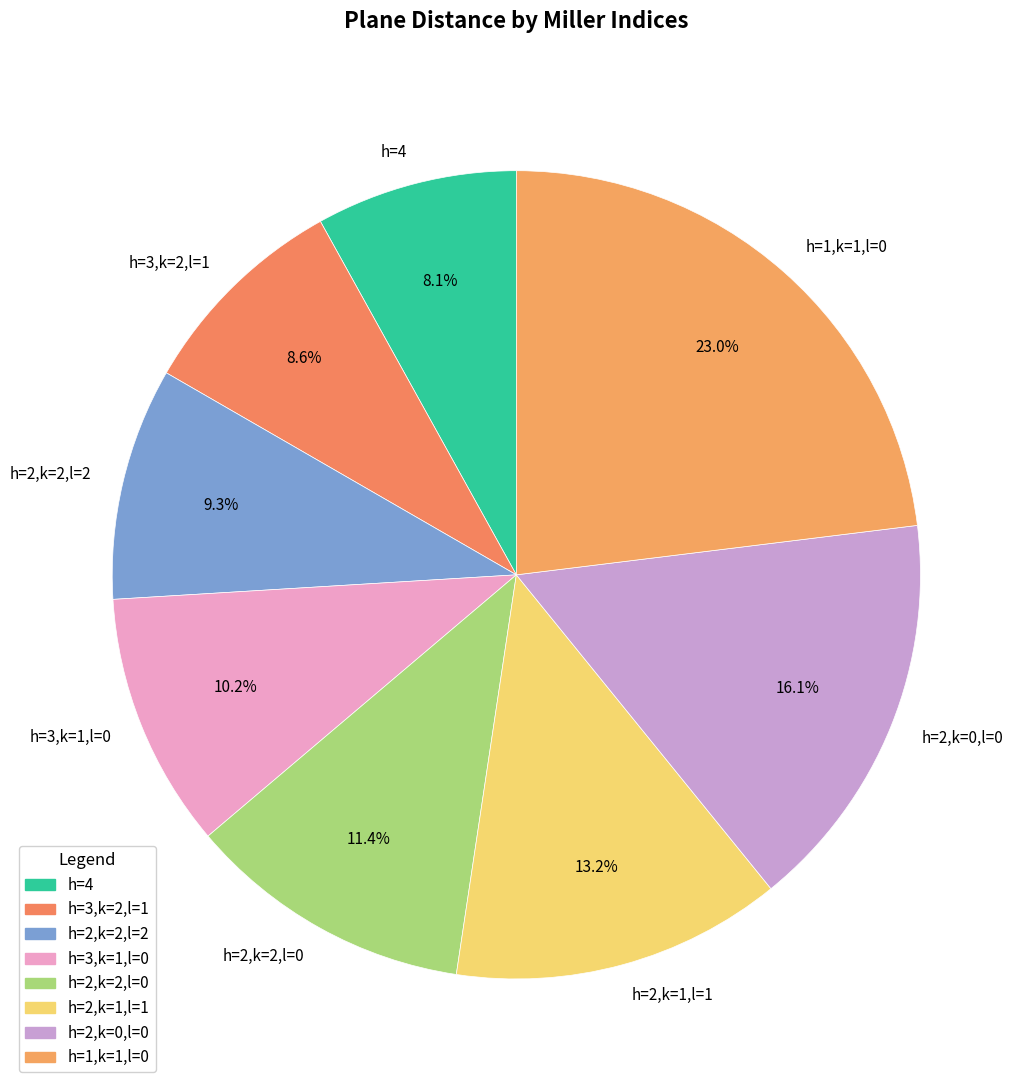

How many slices are in this pie chart?

8